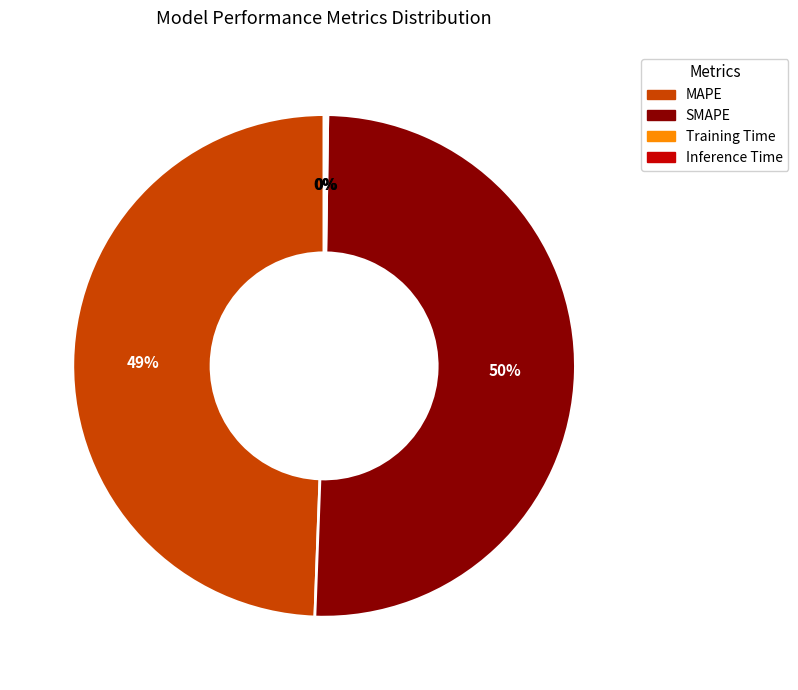

Is SMAPE the majority of the pie?

Yes